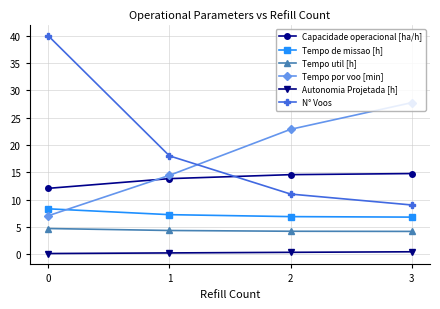

True or false: Tempo por voo [min] has a value of 4.6 at 1.

False